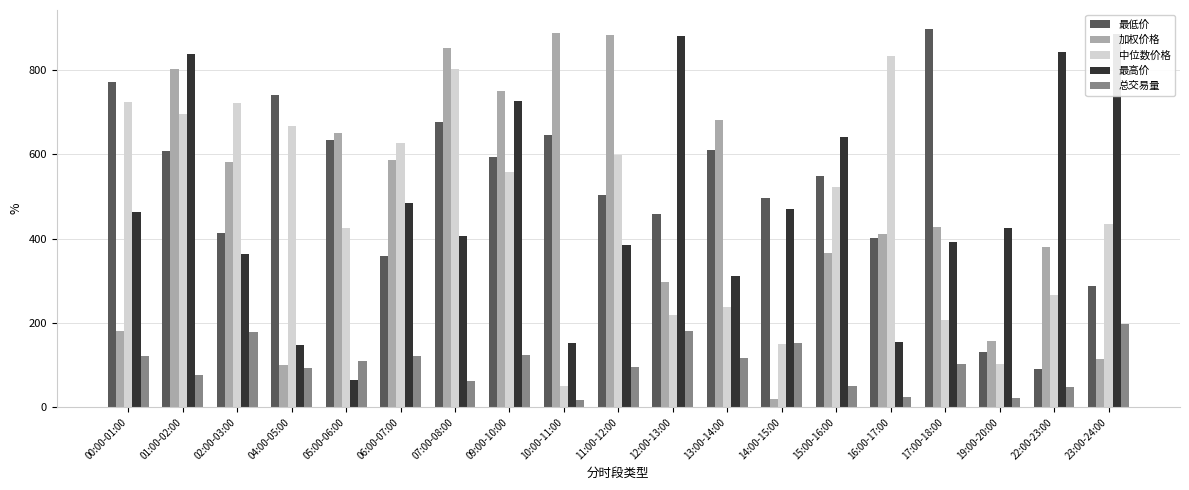

Between 05:00-06:00 and 17:00-18:00, which series saw the biggest shift?

最高价